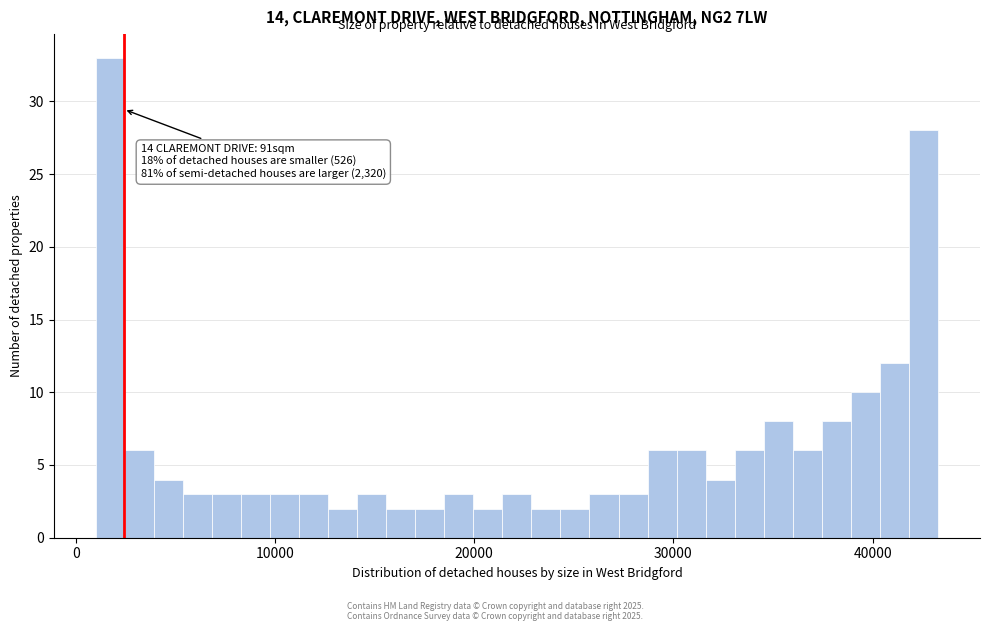

Around what value on the x-axis is the tallest bar? Give the approximate position of its centre, as read against the axis.

2000